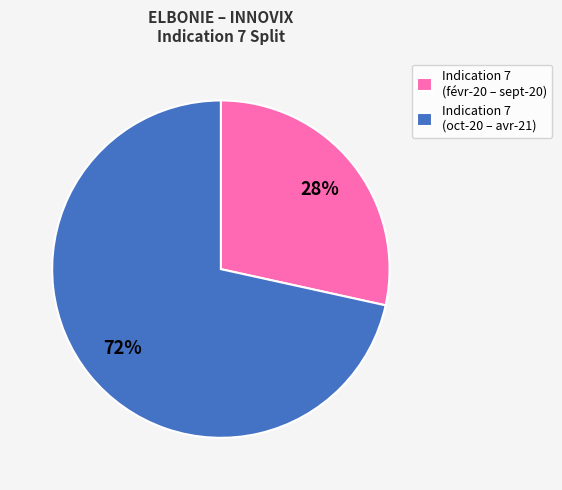

Do Indication 7 (oct-20 – avr-21) and Indication 7 (févr-20 – sept-20) together represent more than half of the pie?

Yes